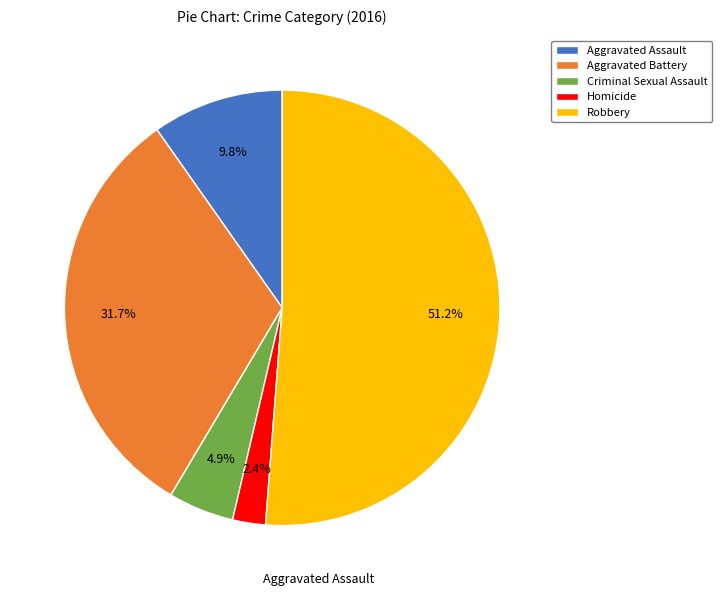

Combined, do Aggravated Assault and Aggravated Battery account for over 50%?

No